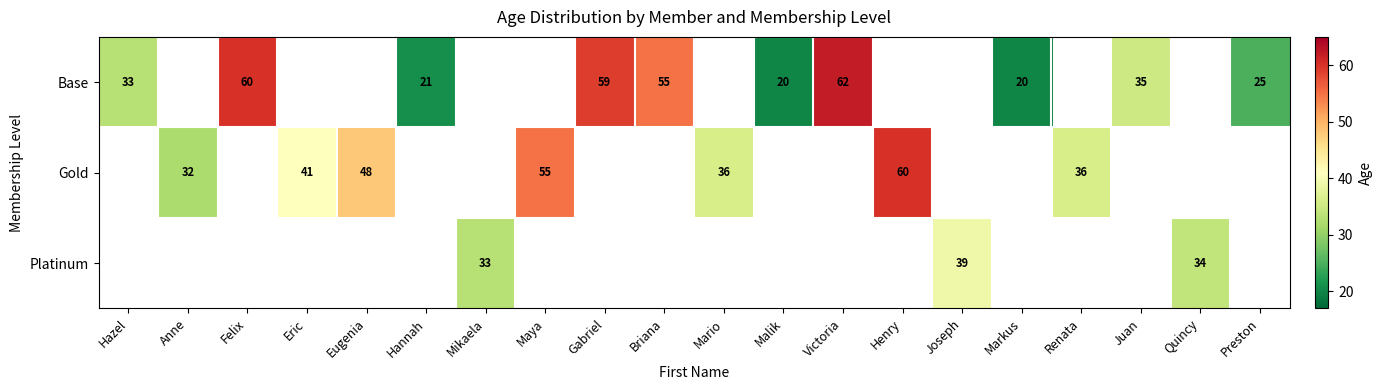

True or false: Gold has a value of 13.9 at Renata.

False